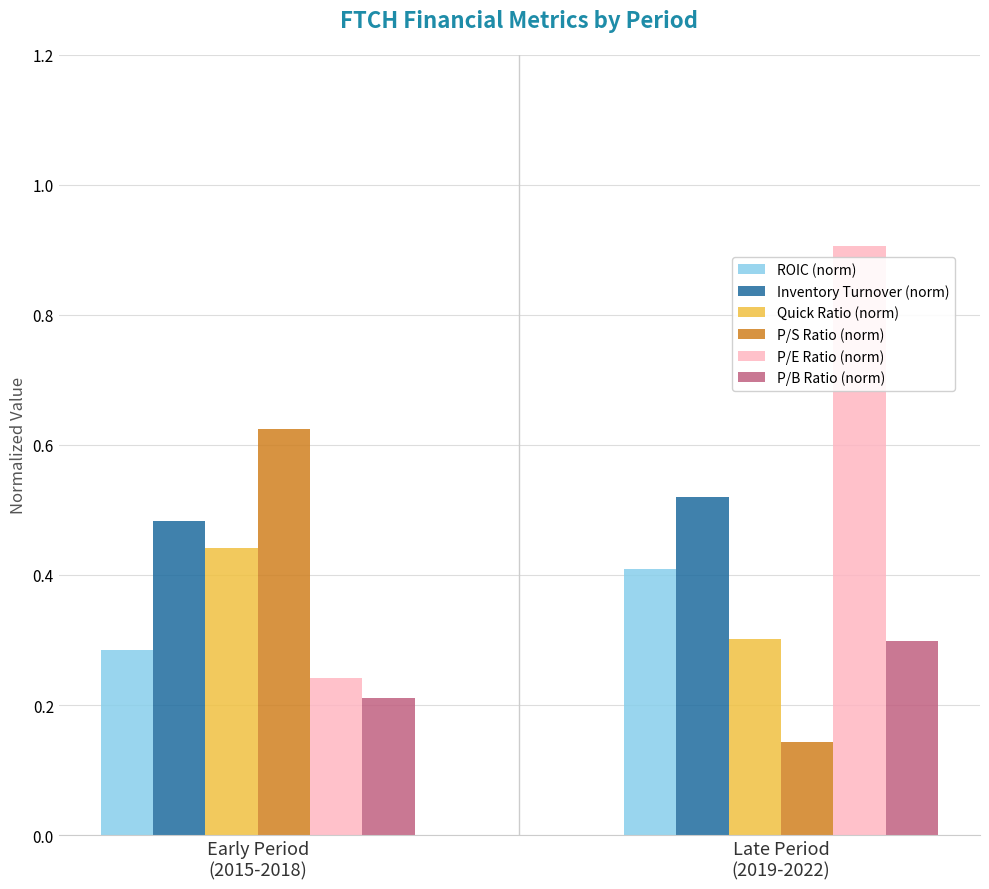

Which series has the largest total across all categories?

P/E Ratio (norm)